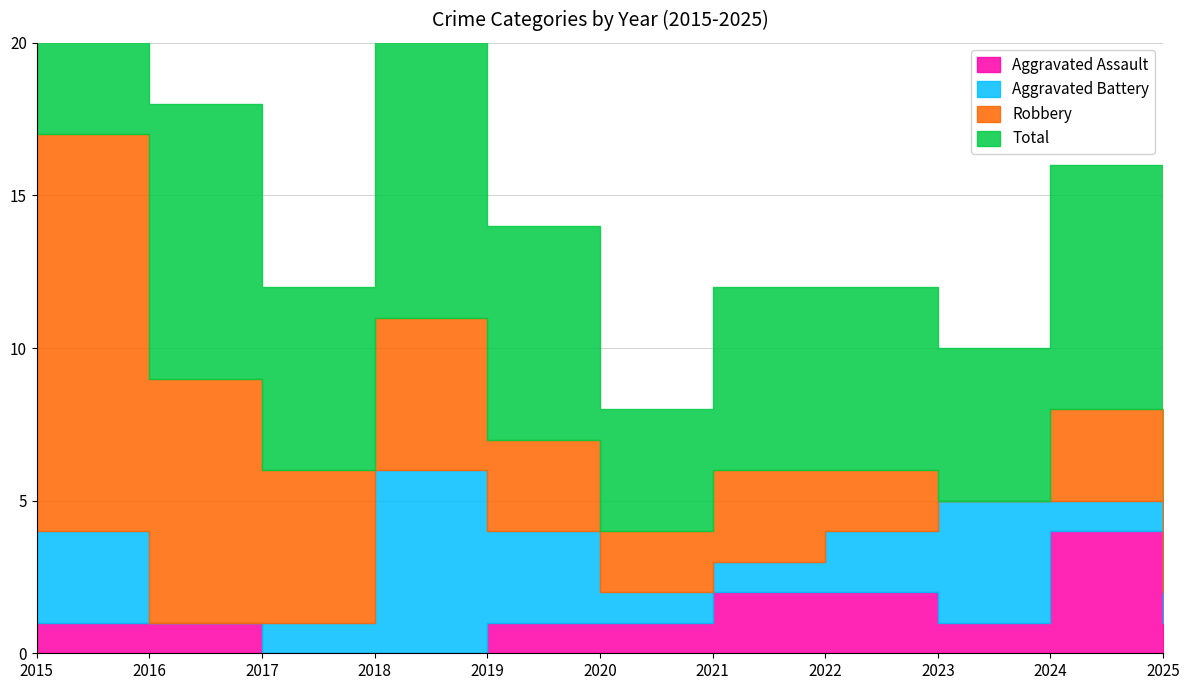

What is the total value across all series at 2017?

12